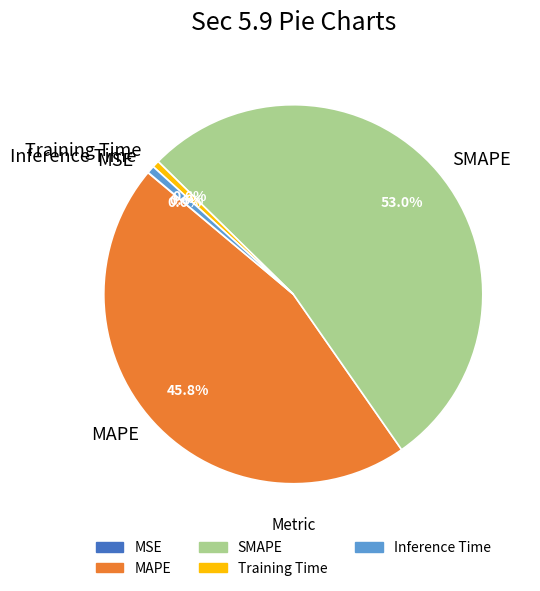

To the nearest percent, what is the difference between the MAPE and Inference Time slice percentages?

45%